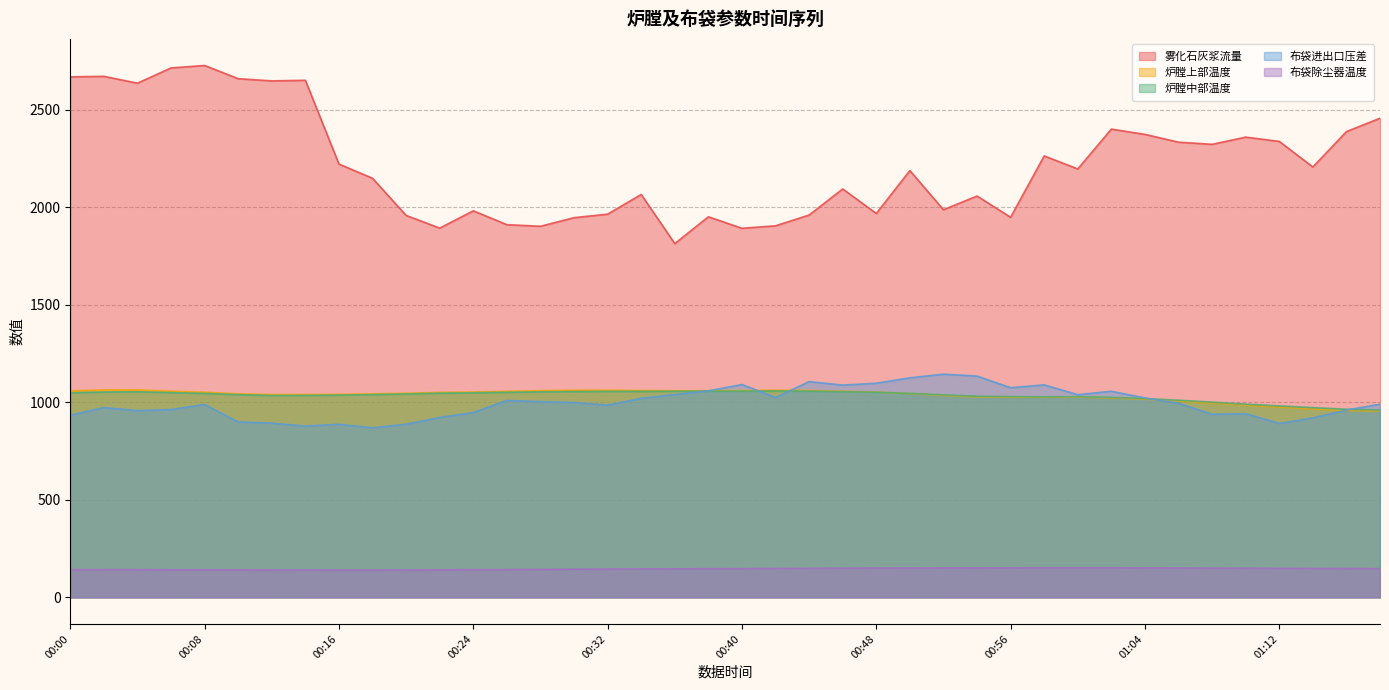

Which category has the highest value across all series?

00:08